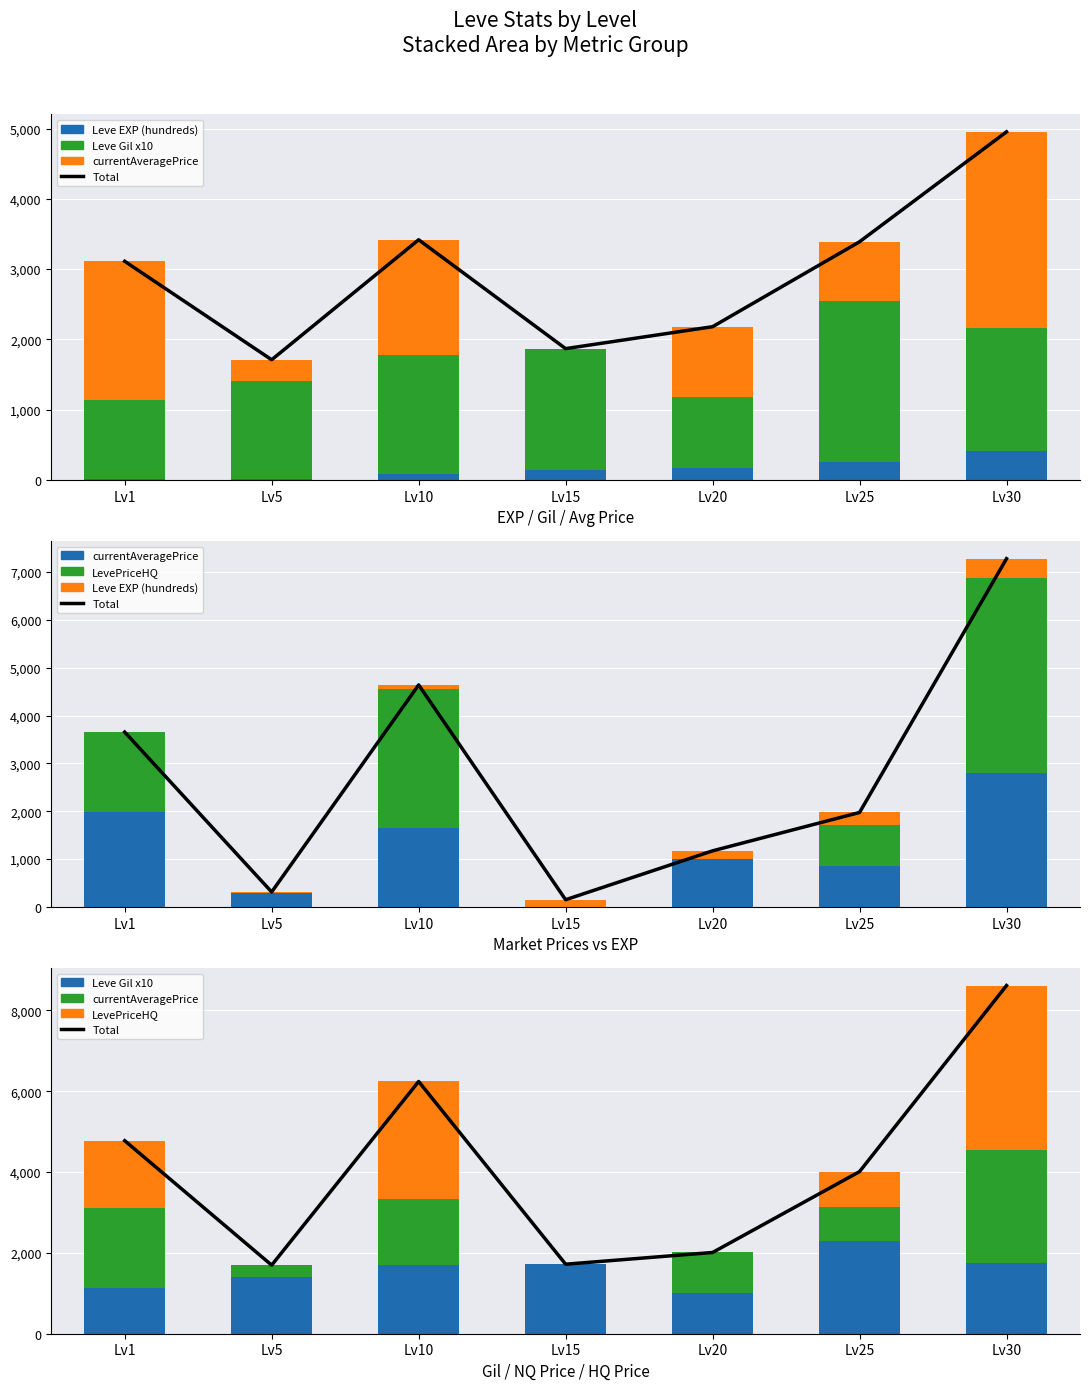

What is the value of the currentAveragePrice bar at the 6th from the left?

847.4